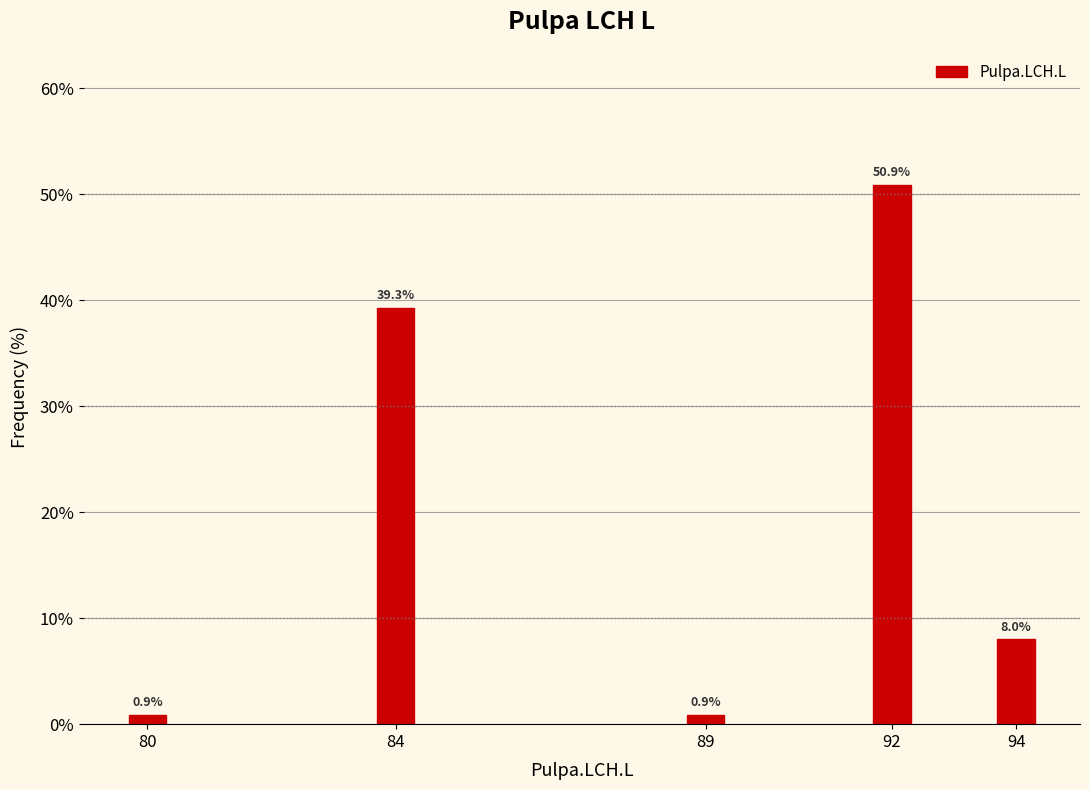

Reading left to right, extract all data points from this chart.

0.9	39.3	0.9	50.9	8.0